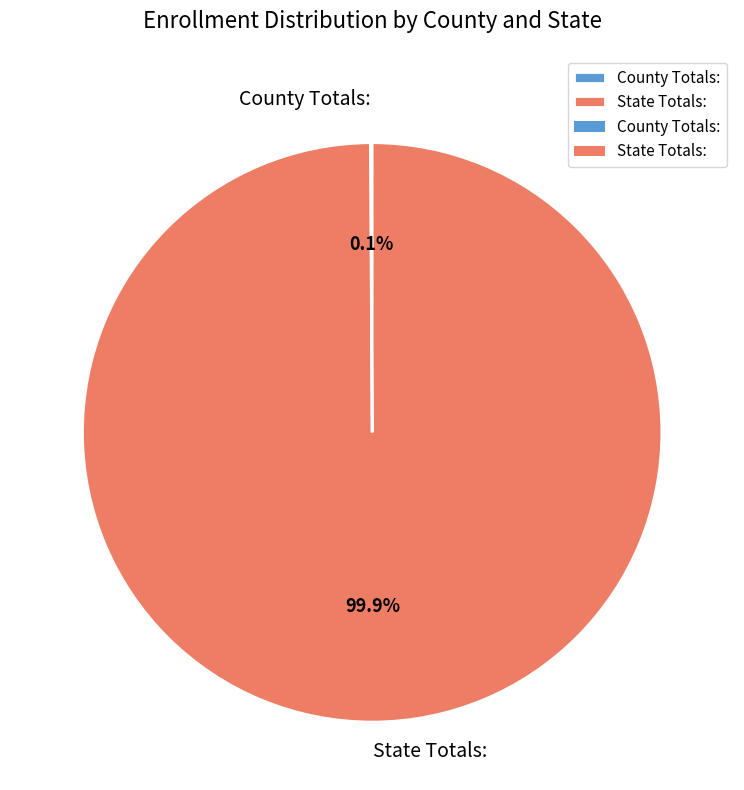

True or false: State Totals: accounts for 100% of the total.

True